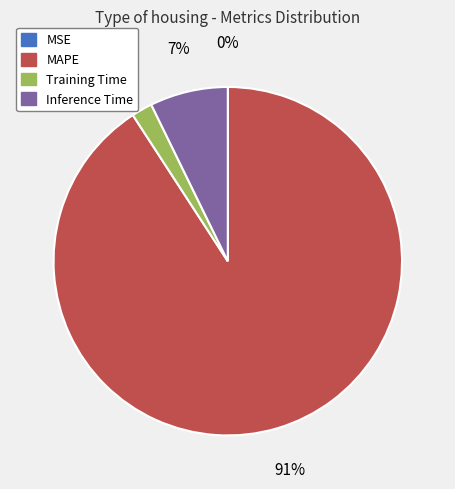

Between Training Time and Inference Time, which is larger?

Inference Time